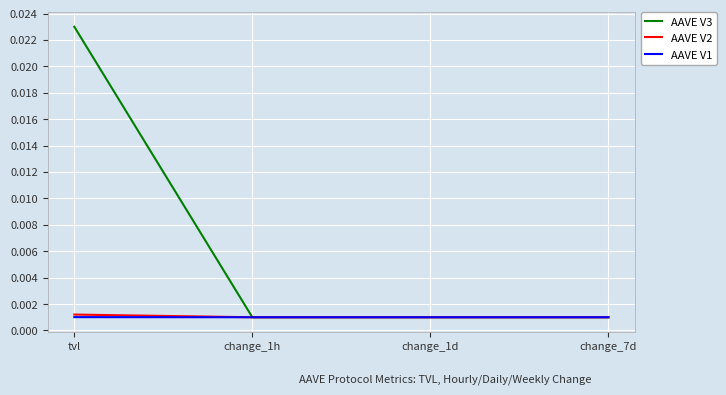

What position from the right is change_1h?

3